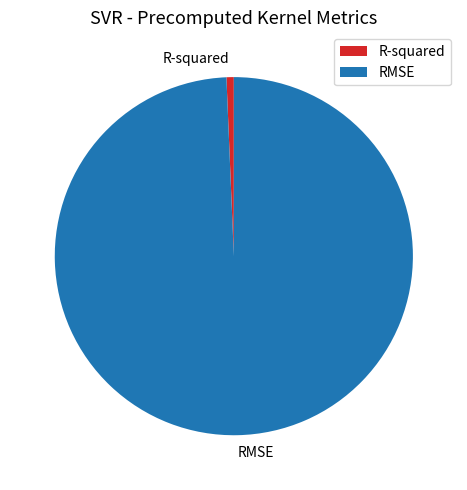

What is the majority slice?

RMSE